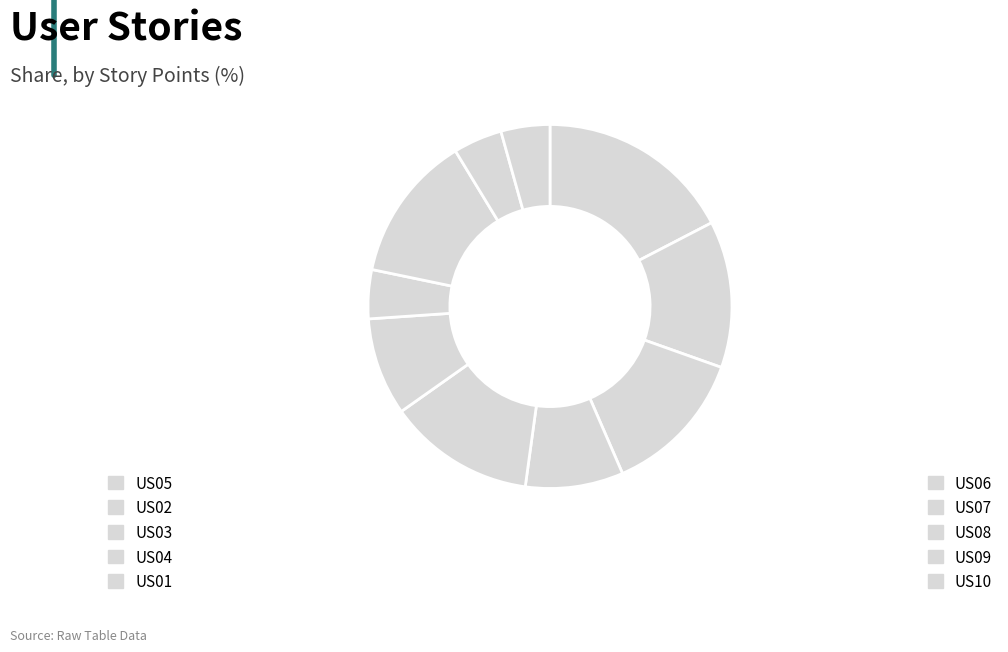

To the nearest percent, what is the average slice percentage?

10%